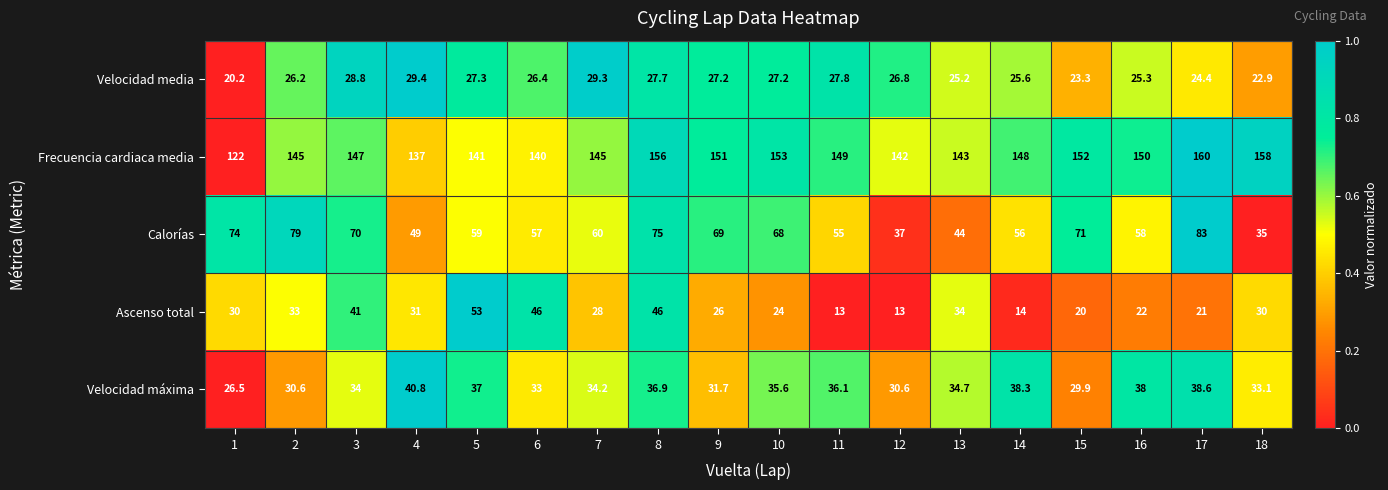

Is it true that Velocidad media equals 47.4 at 4?

False